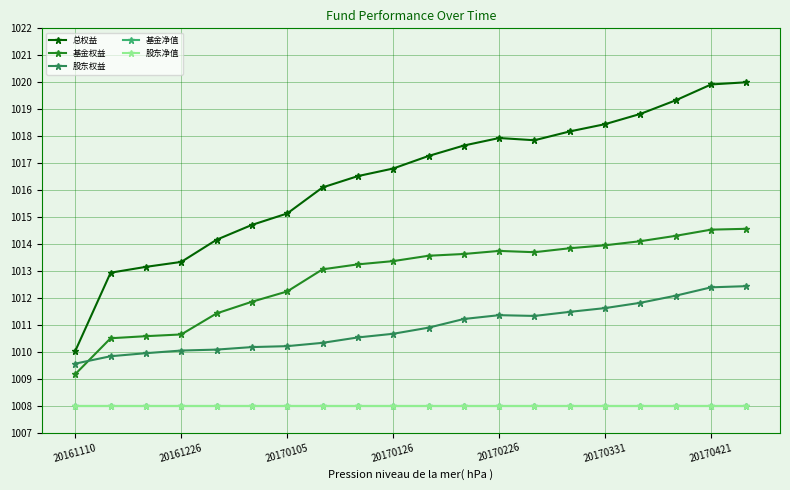

Which series has the largest total across all categories?

总权益